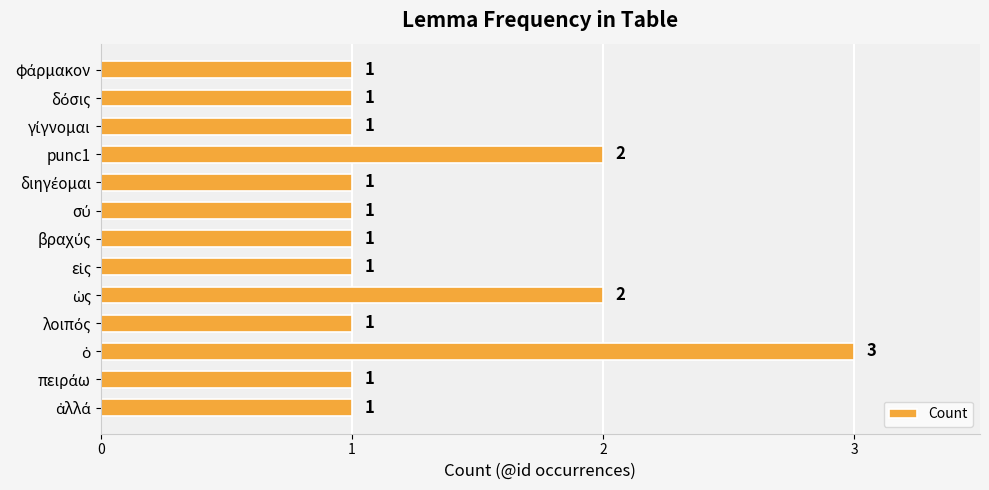

Reading top to bottom, what are all the values shown in this chart?

1	1	1	2	1	1	1	1	2	1	3	1	1